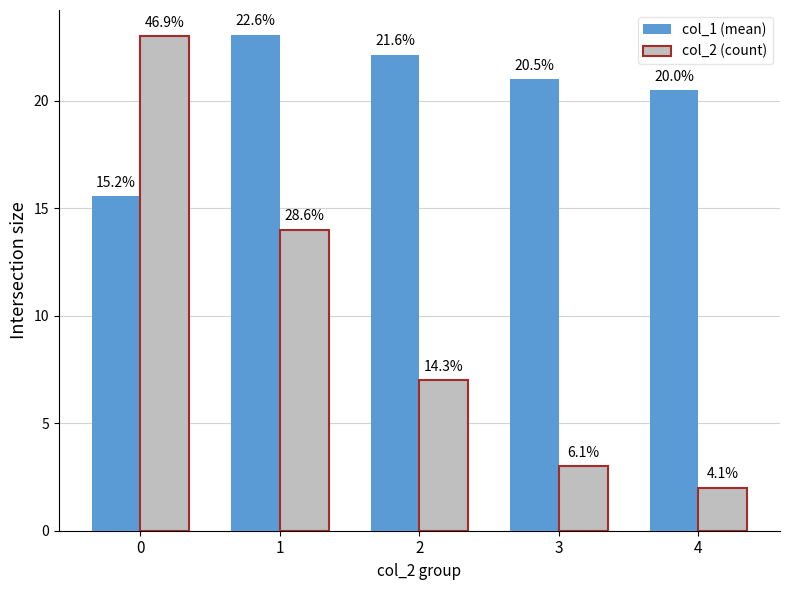

Are the bars horizontal?

No